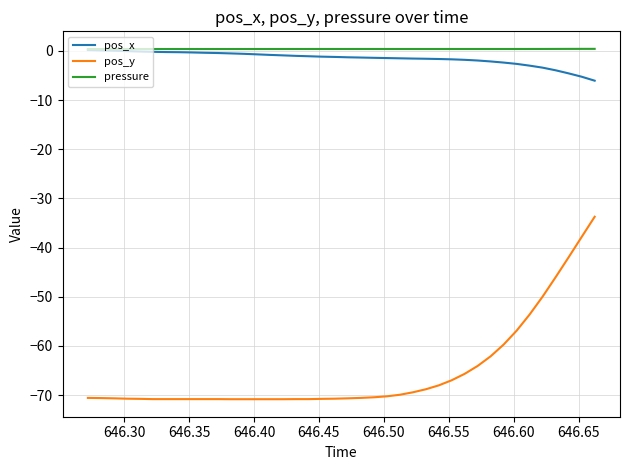

What is the minimum value for pos_y?

-70.8